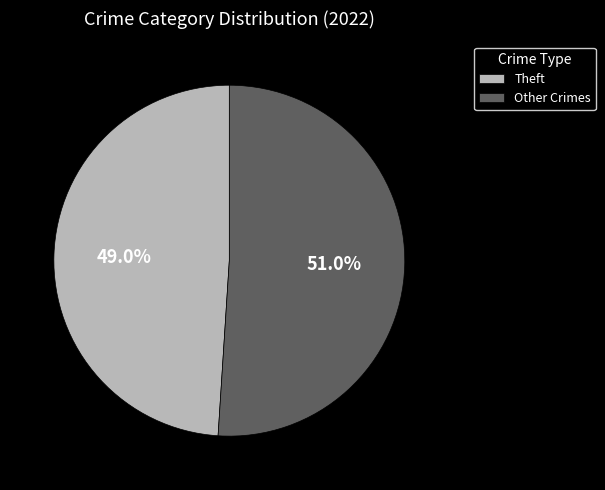

Between Theft and Other Crimes, which is larger?

Other Crimes